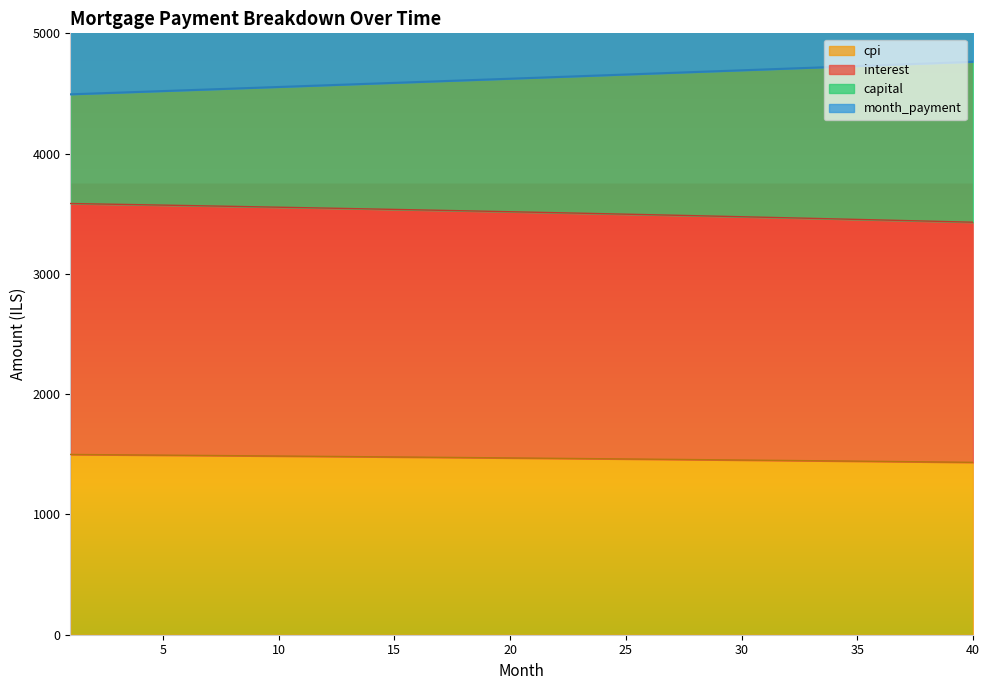

What is the sum of all month_payment values?

185073.8